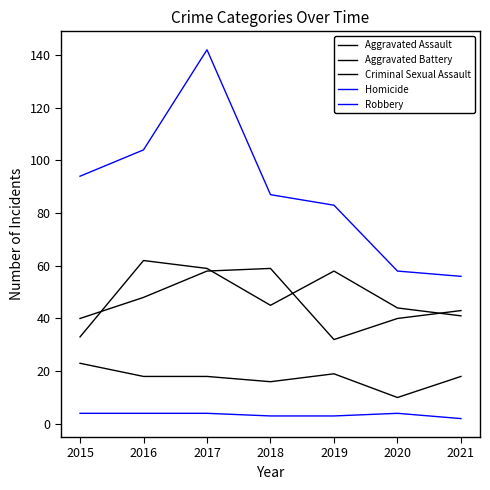

Does the chart have visible grid lines?

No